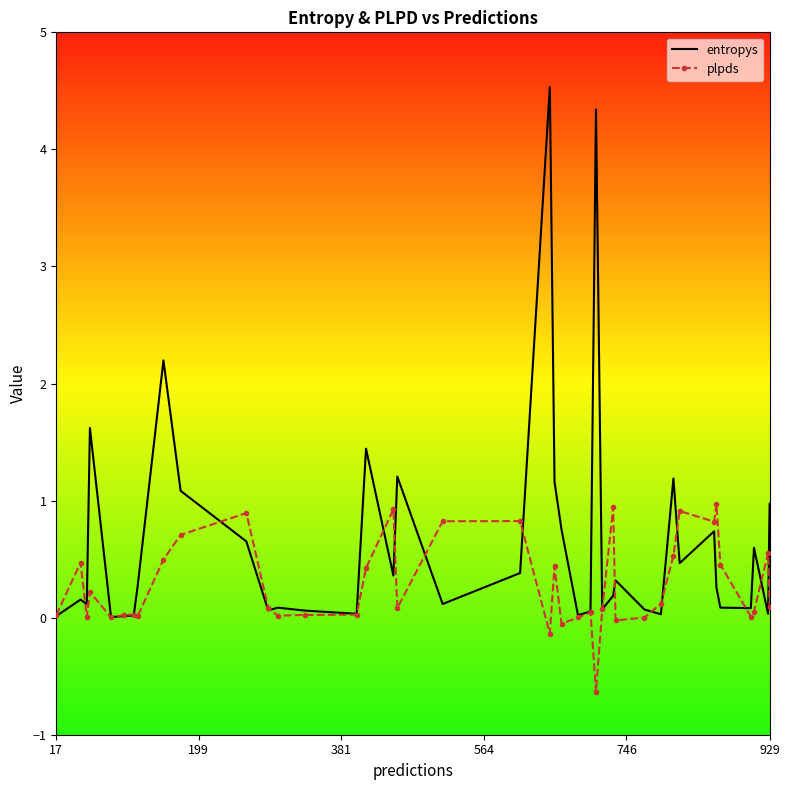

List the series in order of their peak value, highest first.

entropys, plpds